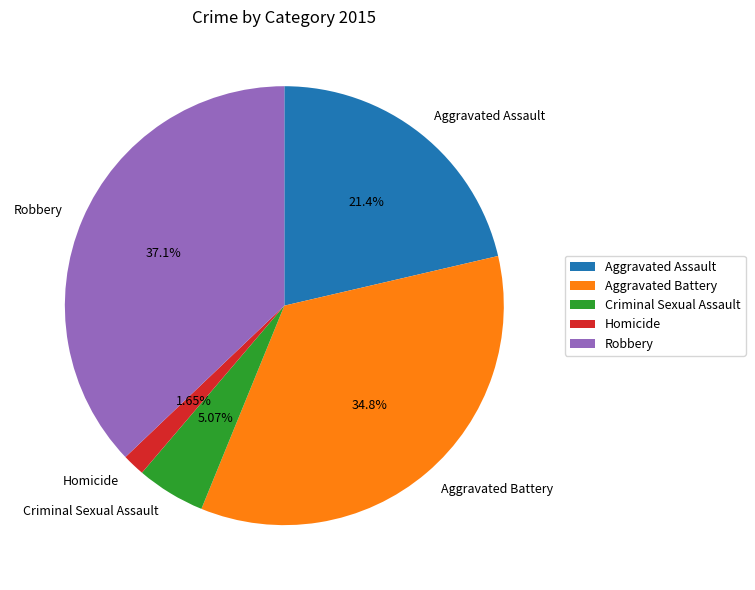

How many segments does this pie chart have?

5